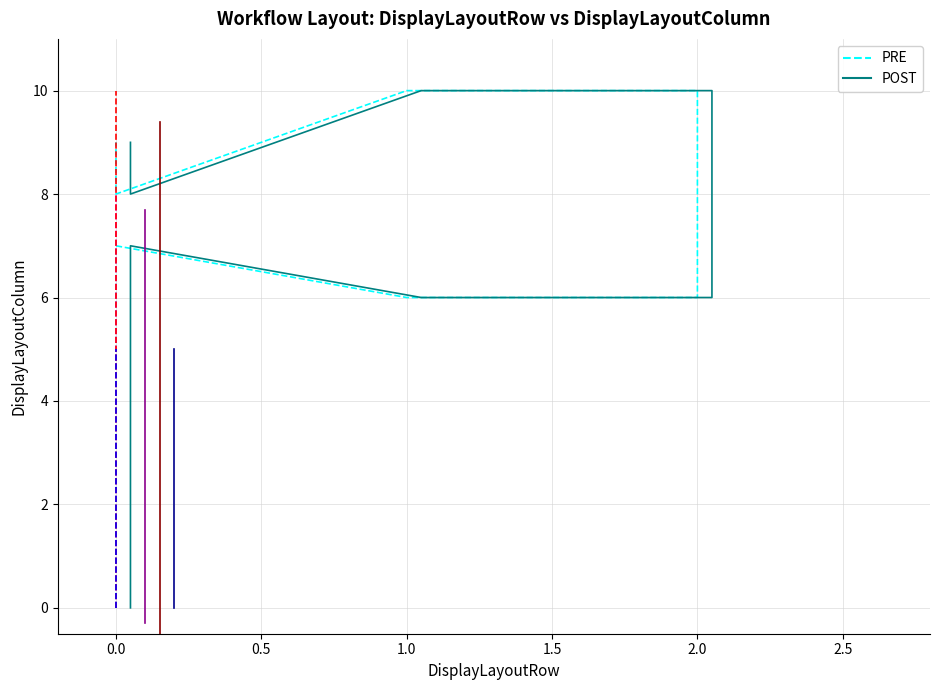

What is the label of the 11th point from the right?

2.5